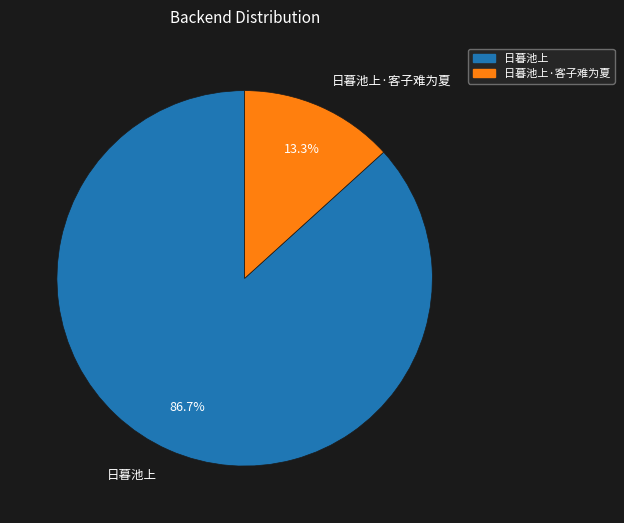

To the nearest percent, what percentage of the pie is 日暮池上·客子难为夏?

13%